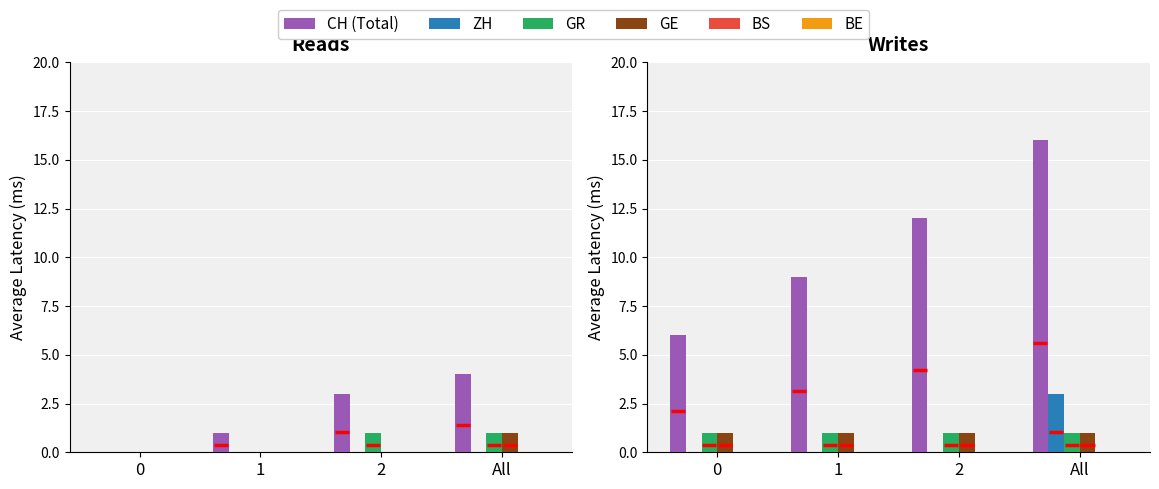

Between 0 and All, which series saw the biggest shift?

CH (Total)